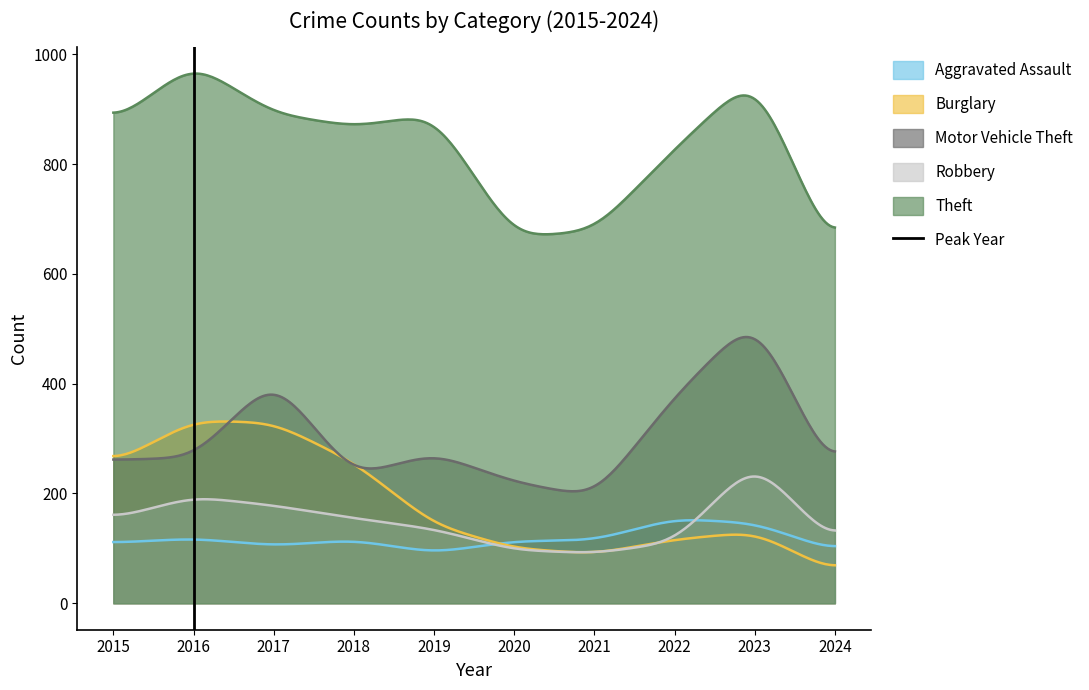

What is the highest value of the Motor Vehicle Theft series?

484.8